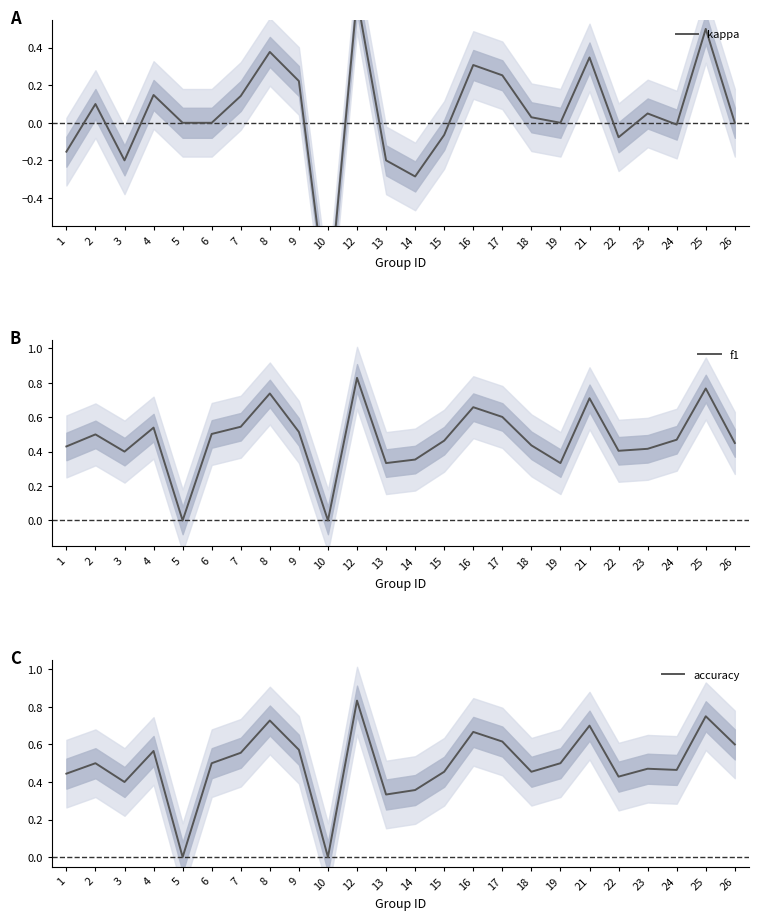

Which series changed the most between 6 and 8?

kappa